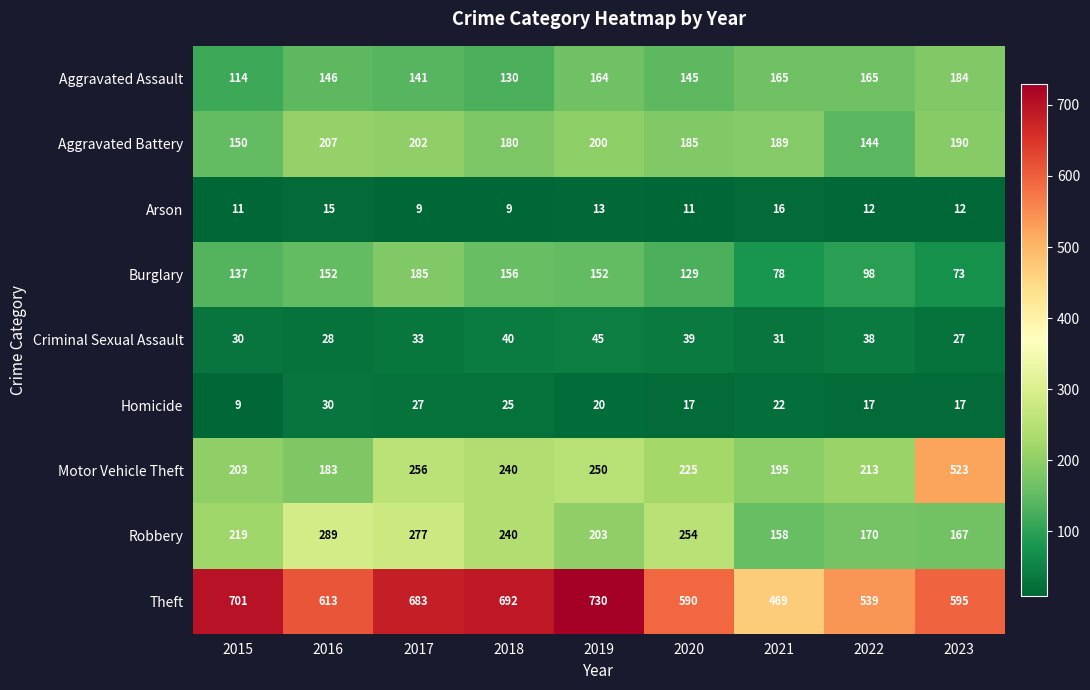

Rank the categories by Robbery value from lowest to highest.

2021, 2023, 2022, 2019, 2015, 2018, 2020, 2017, 2016